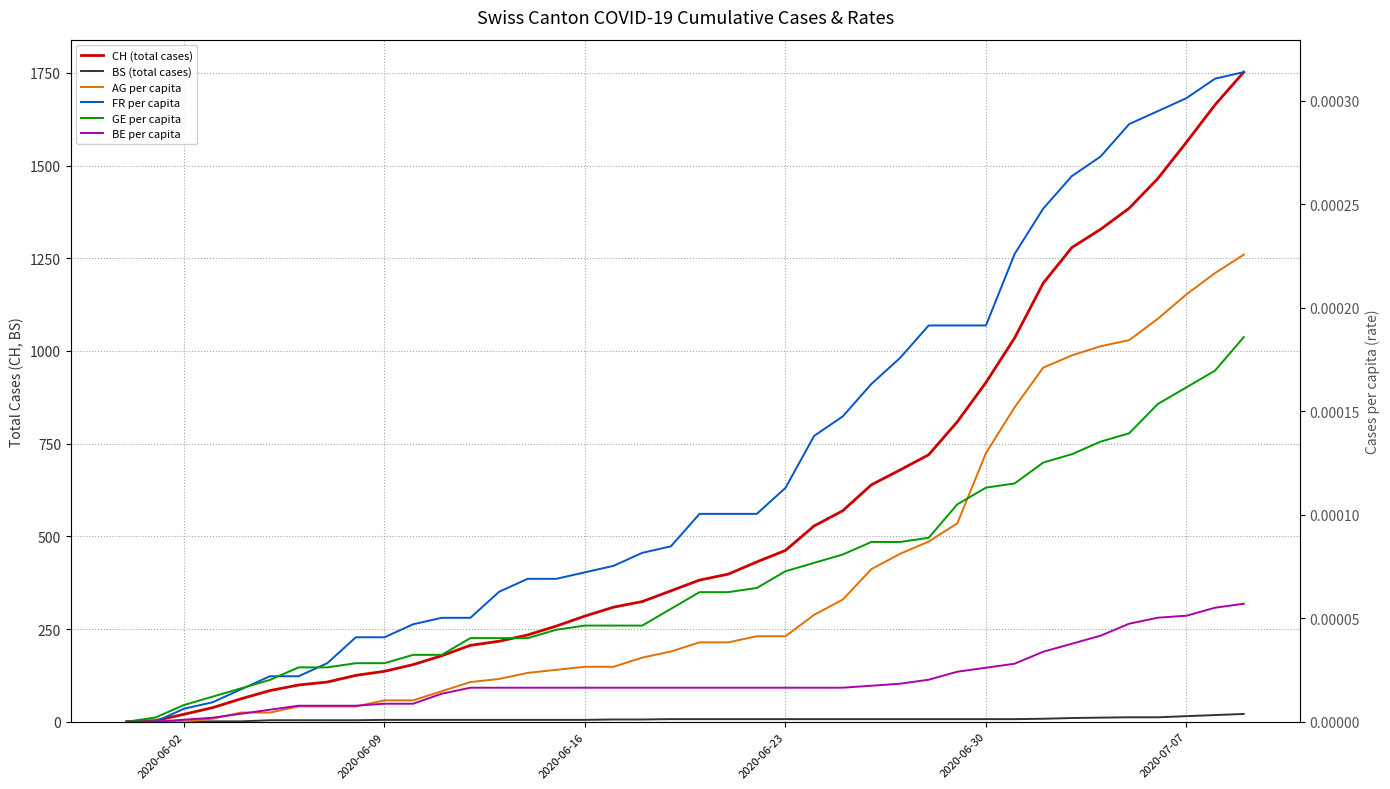

True or false: GE per capita and BE per capita intersect in this chart.

False